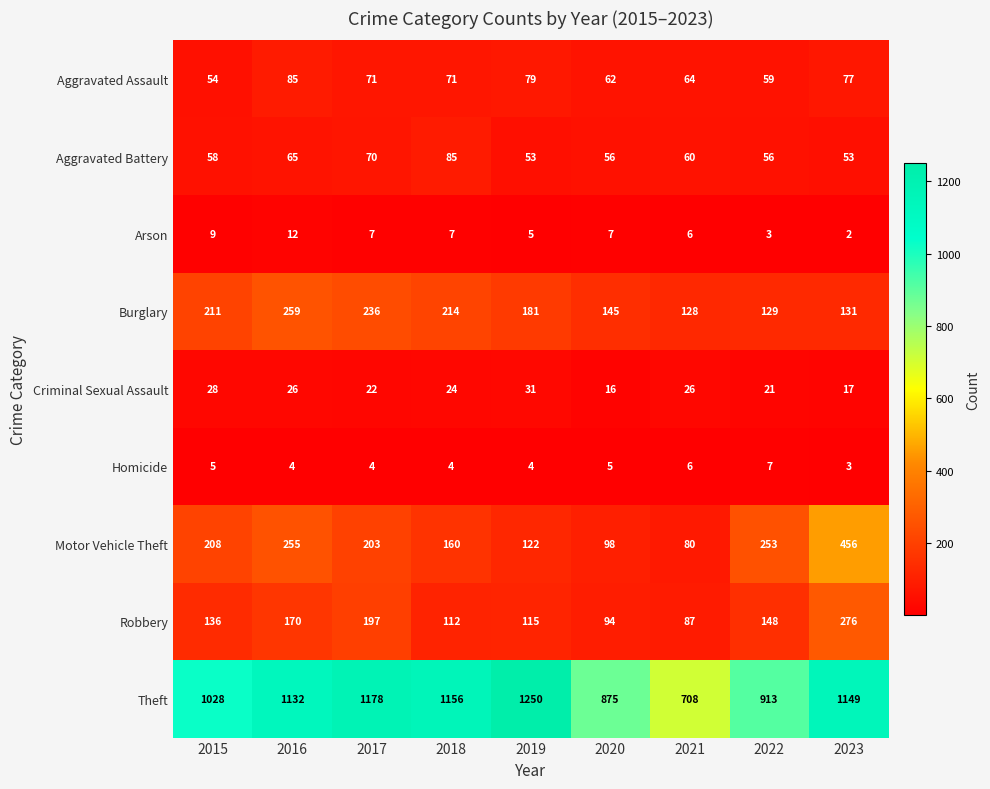

What is the maximum value shown in the chart?

1250